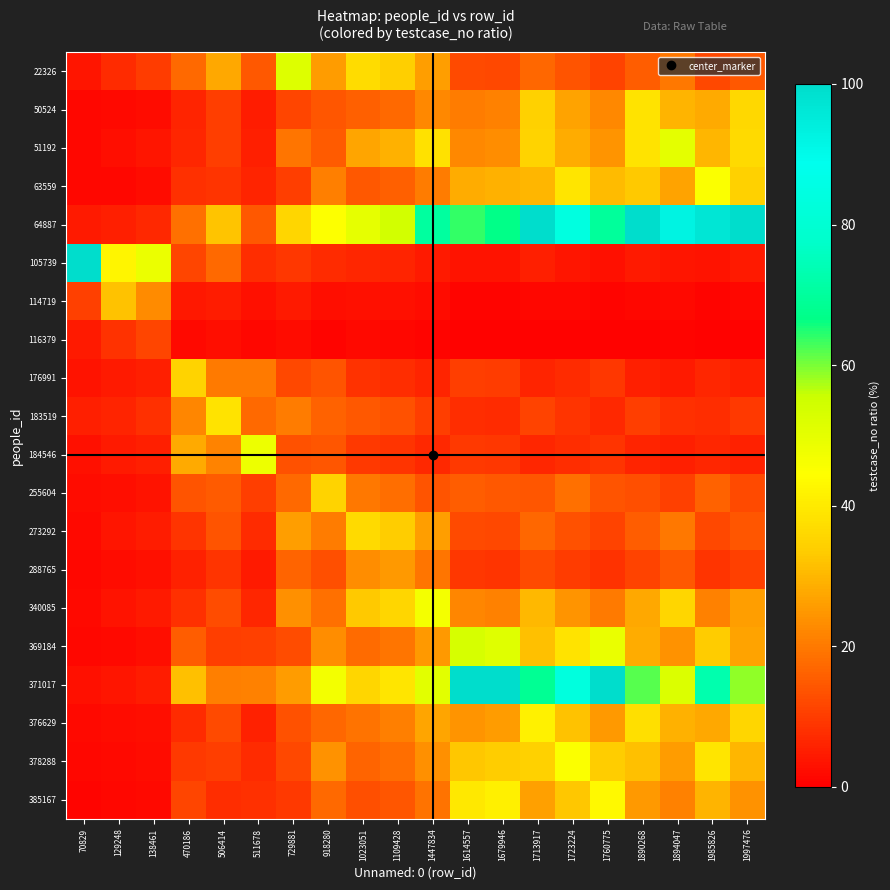

Which series changed the most between 918280 and 1713917?

64887